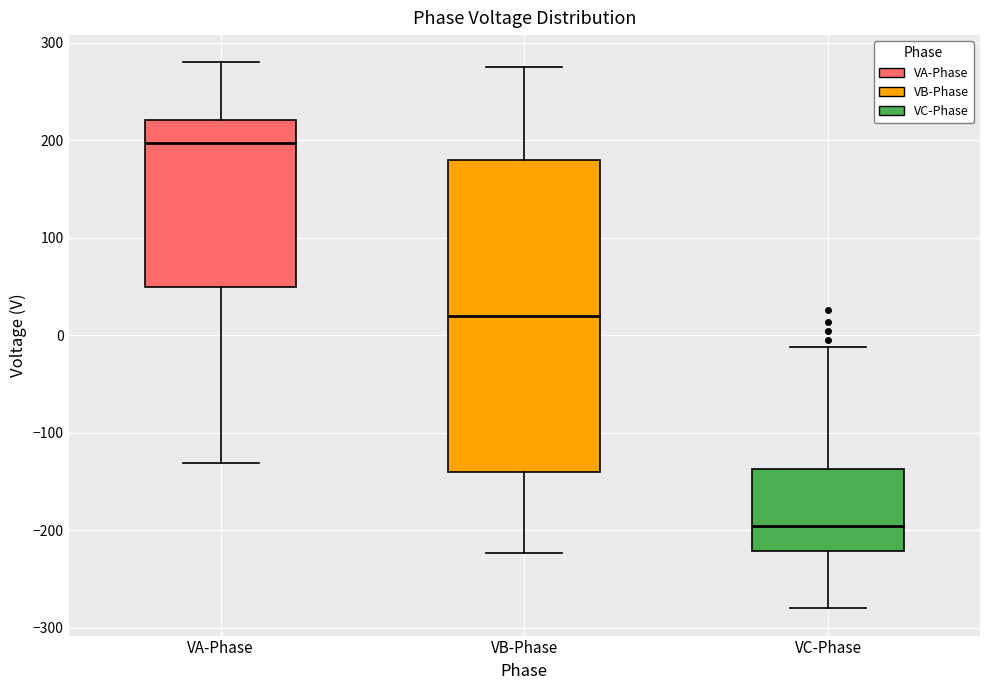

Reading left to right, transcribe this box plot: for each box, give where its median line is, the range the box spans, and where its two whiskers end, as read against the y-axis. The values are not printed on the chart, so give them approximately, as read against the axis.

VA-Phase: median 200, box 50 to 220, whiskers -130 to 280
VB-Phase: median 20, box -140 to 180, whiskers -220 to 280
VC-Phase: median -200, box -220 to -140, whiskers -280 to -10